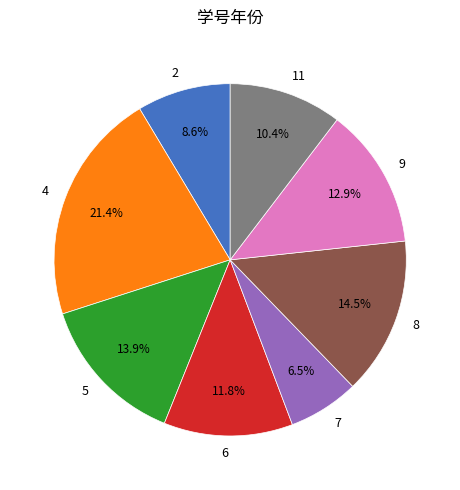

Rank the categories by value from highest to lowest.

4, 8, 5, 9, 6, 11, 2, 7